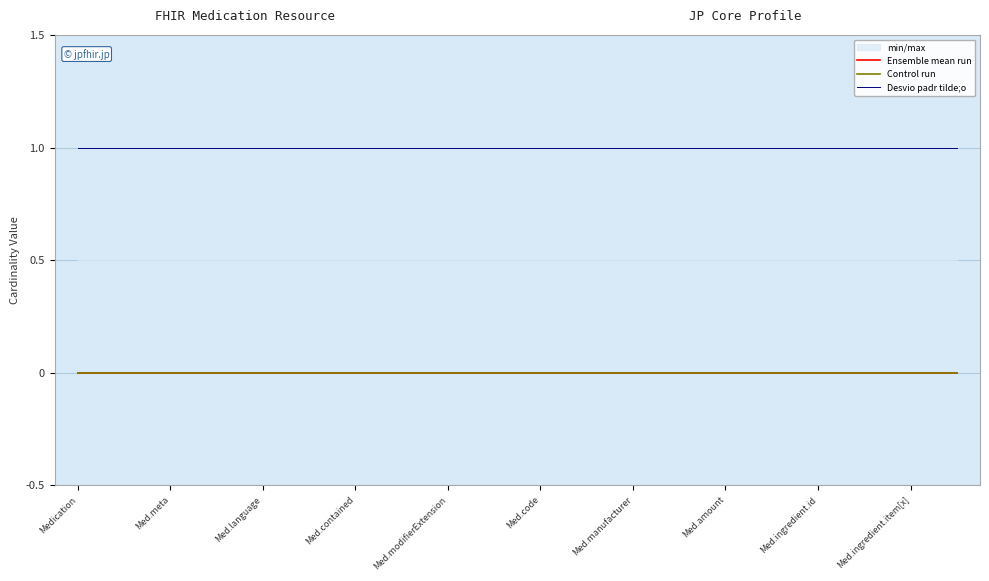

Is this an area chart (filled region under the line)?

No